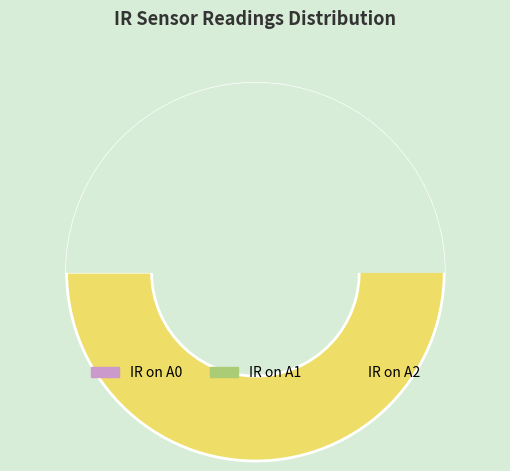

Which category accounts for the majority?

IR on A2